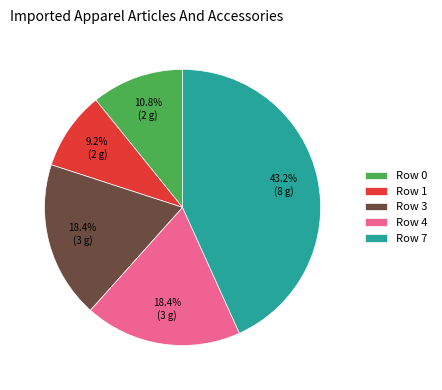

What portion of the pie excludes Row 4?

81.6%